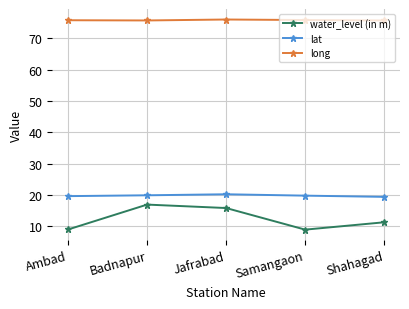

How many lines are shown in the chart?

3